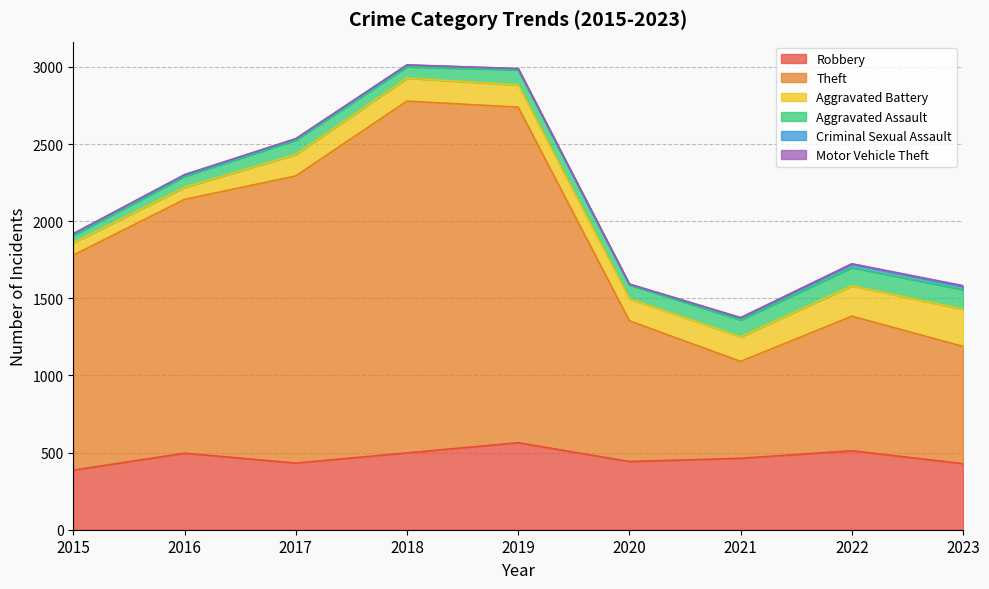

True or false: Criminal Sexual Assault has a value of 13 at 2016.

False